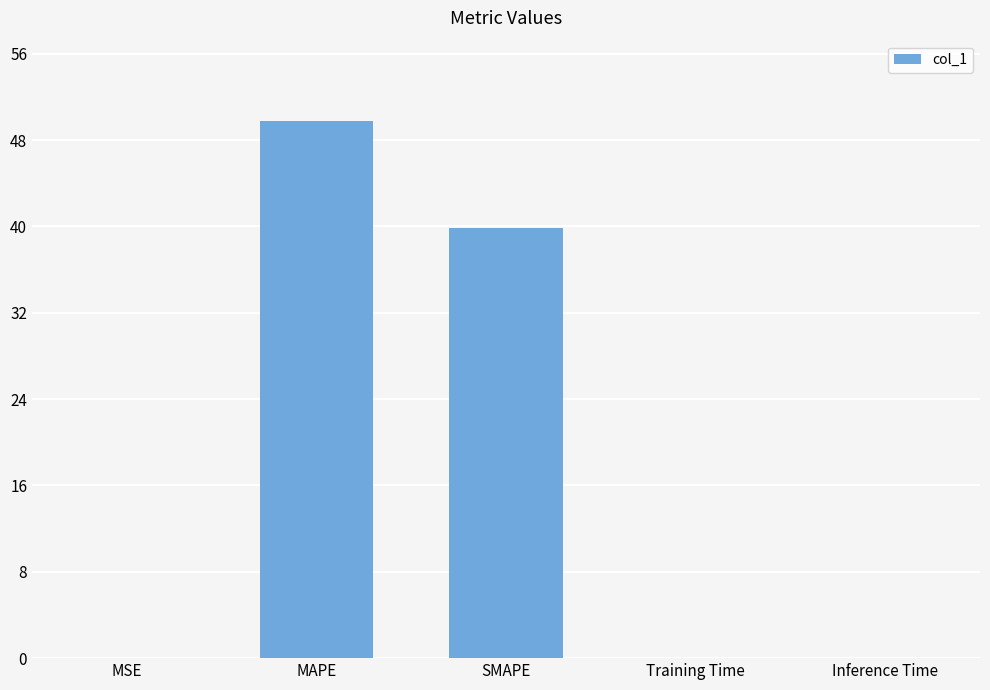

What is the sum of all values?

89.6